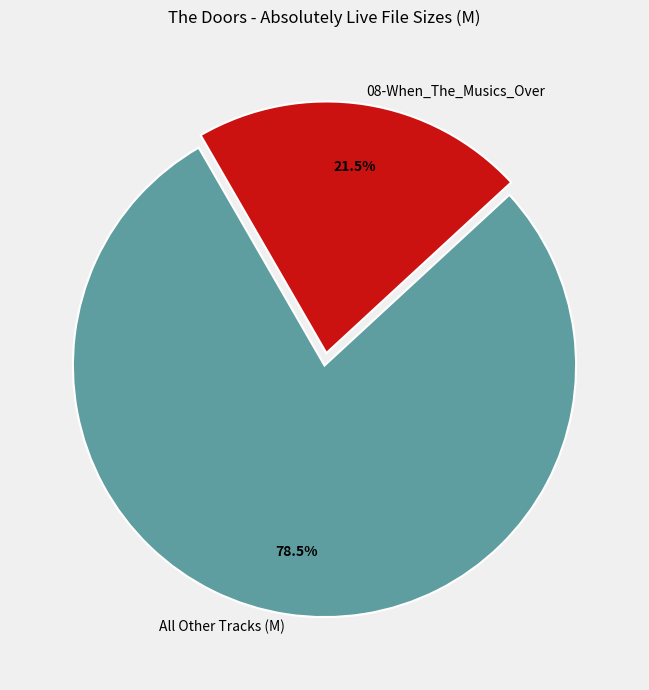

How many segments does this pie chart have?

2